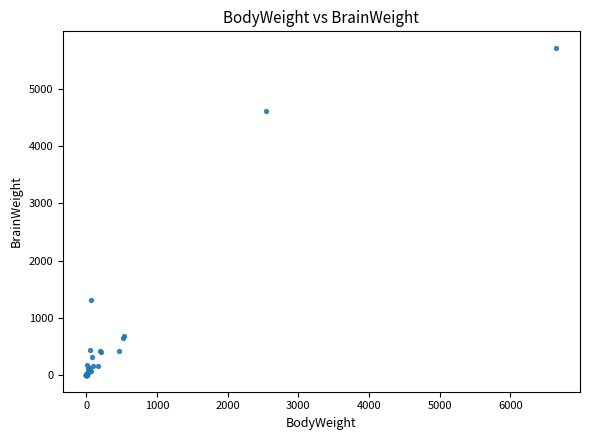

What Y value in the scatter plot is closest to 2856?

1320.0